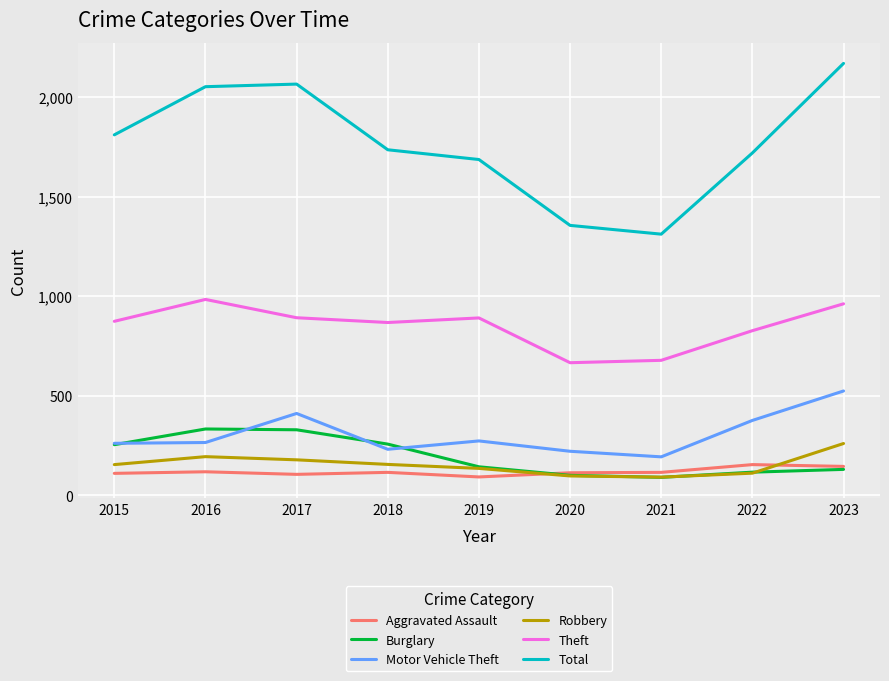

The value of Robbery at 2018 is 155. True or false?

True